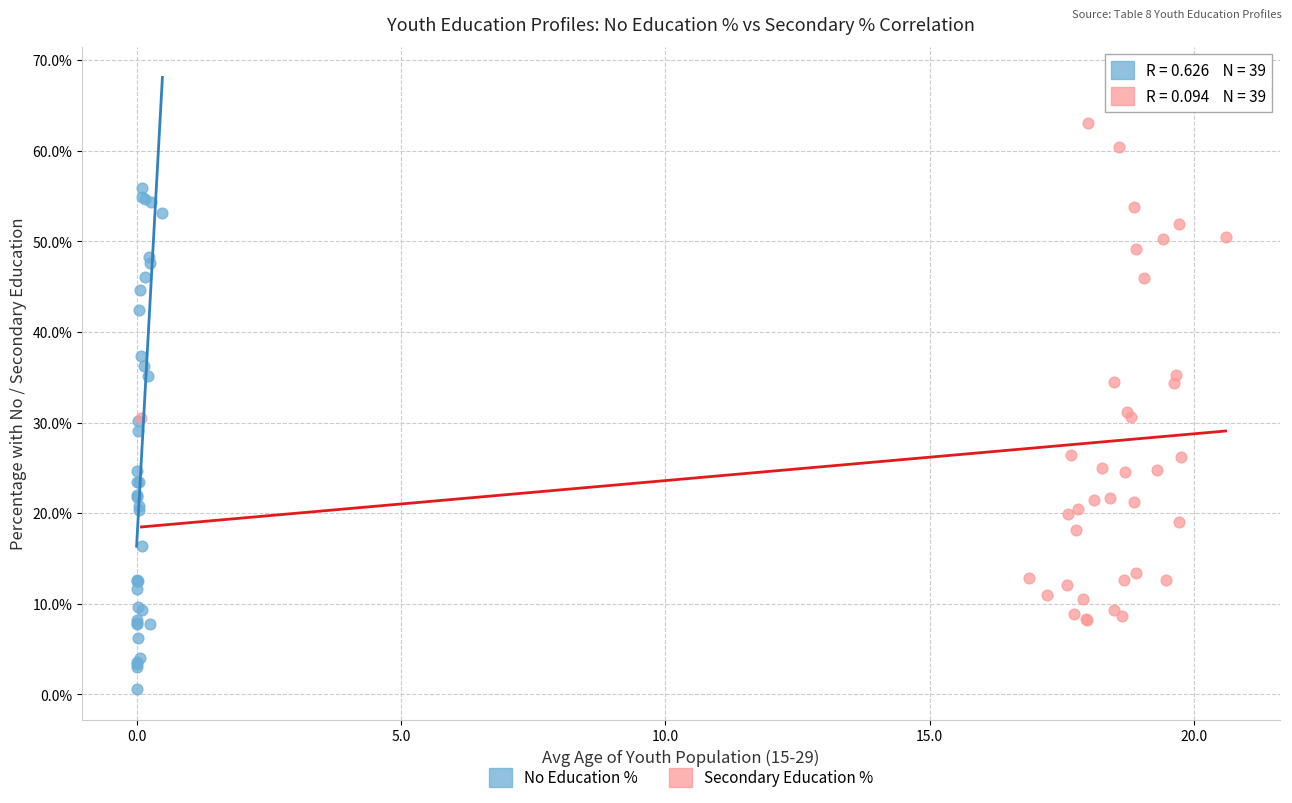

Which series contains the lowest Y value?

No Education %